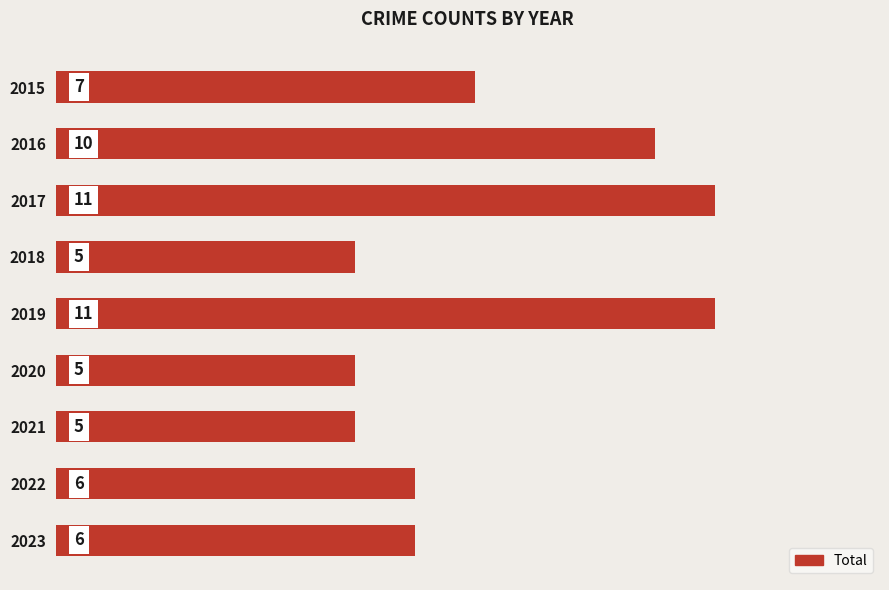

What is the minimum value shown in the chart?

5